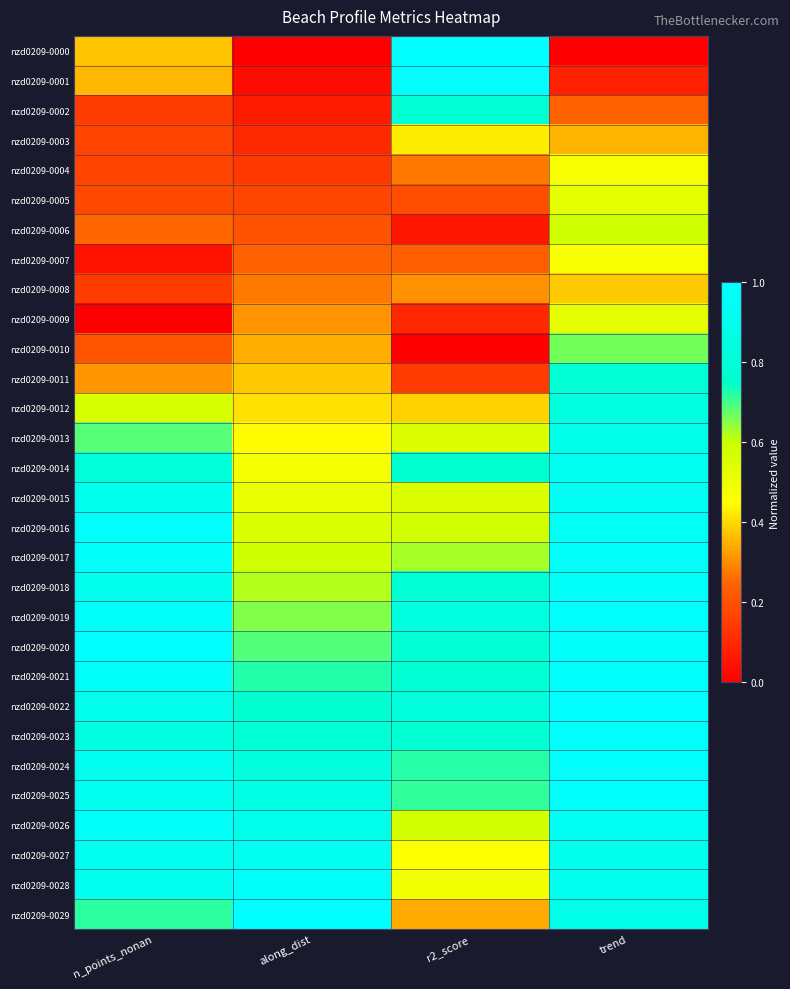

At how many categories does at least one series exceed 0?

4